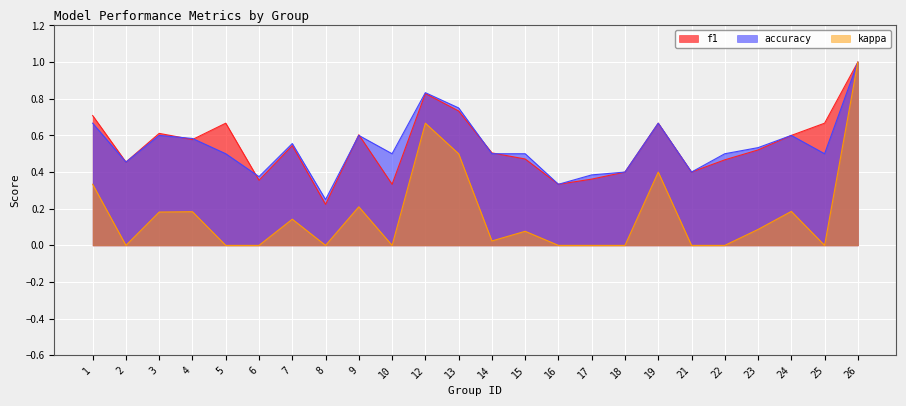

At which category does accuracy reach its first local valley?

2